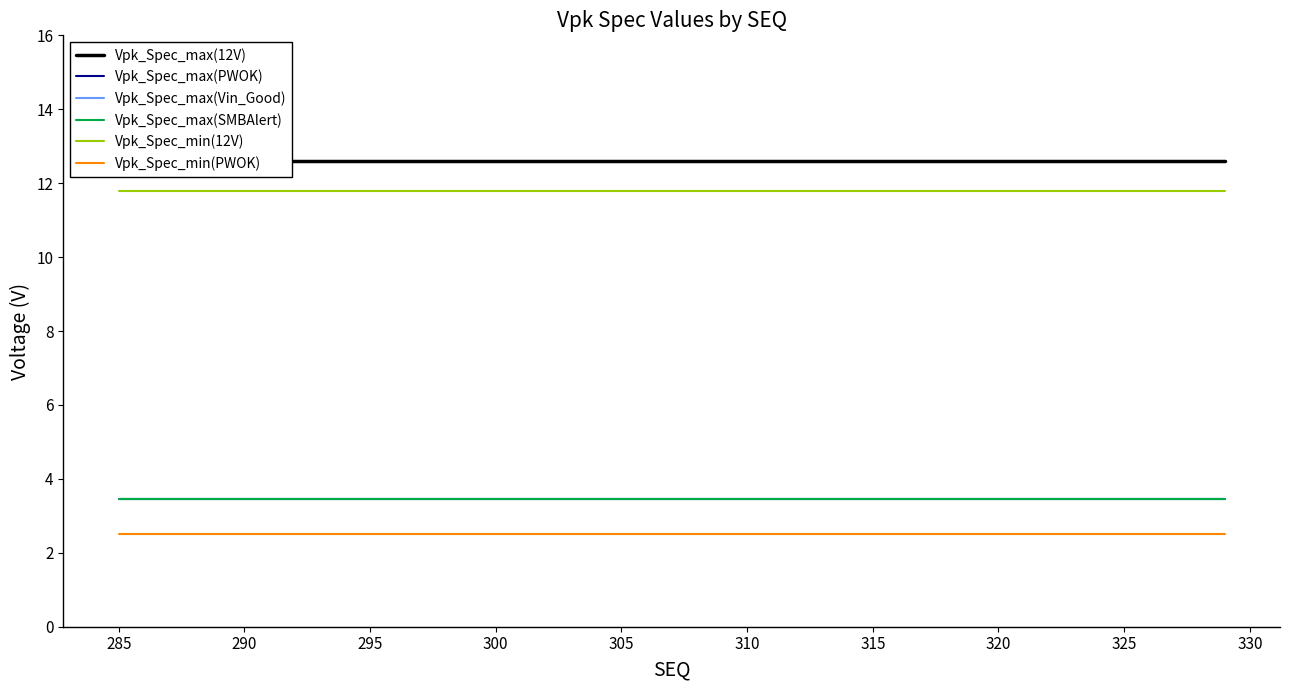

True or false: Vpk_Spec_min(PWOK) has more than 0 interior local peaks.

False